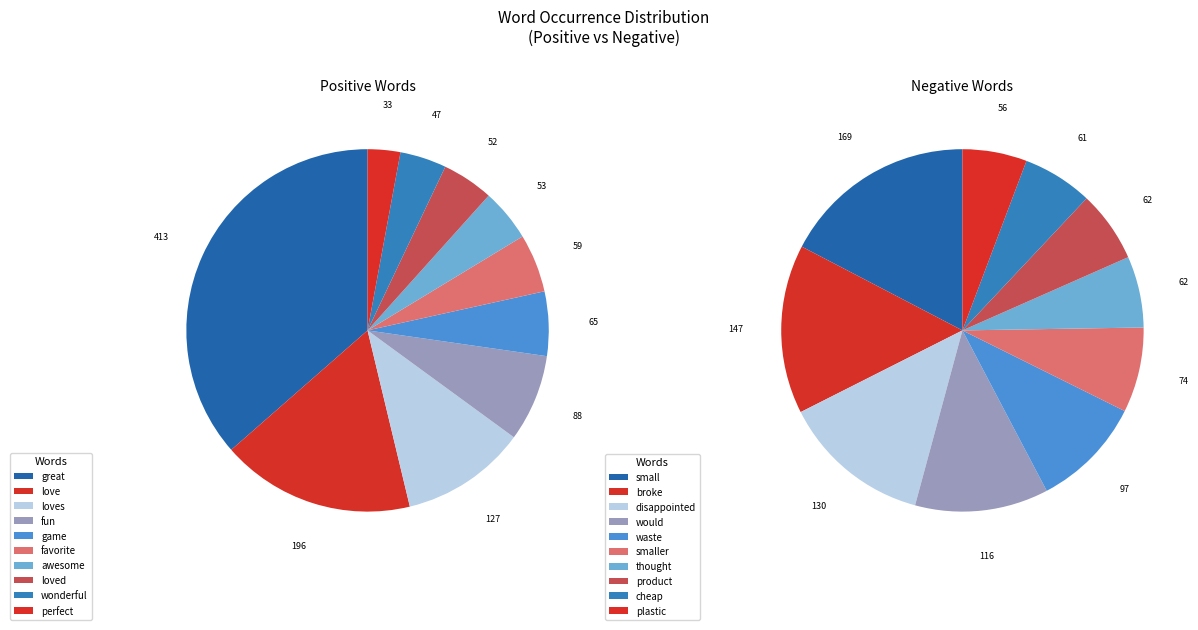

Which slice is the largest?

great